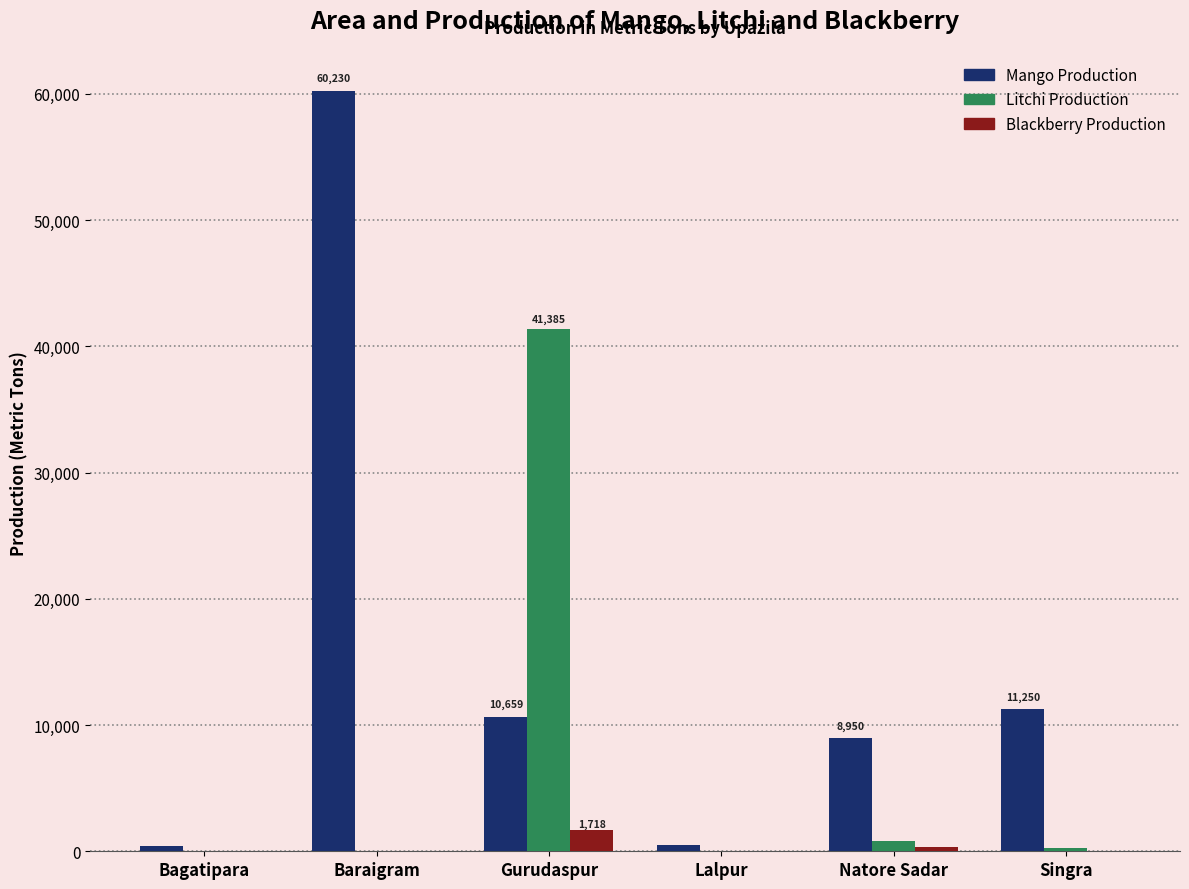

Which series has the largest total across all categories?

Mango Production